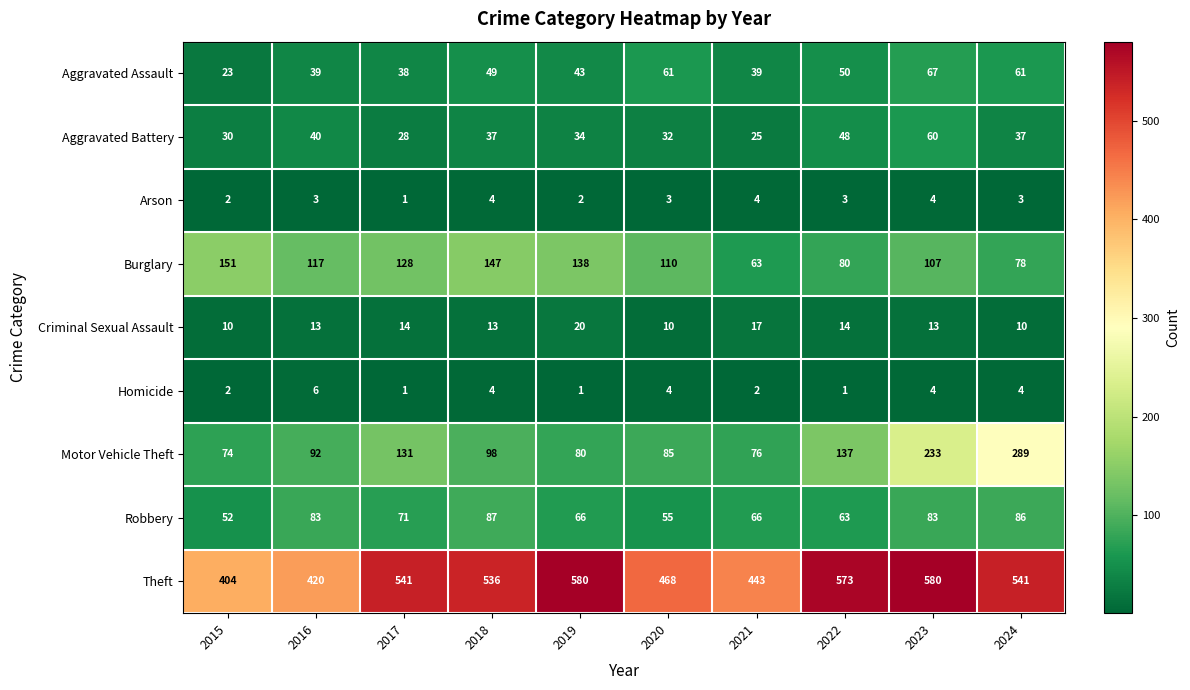

How many data points in Aggravated Battery are less than 37?

5